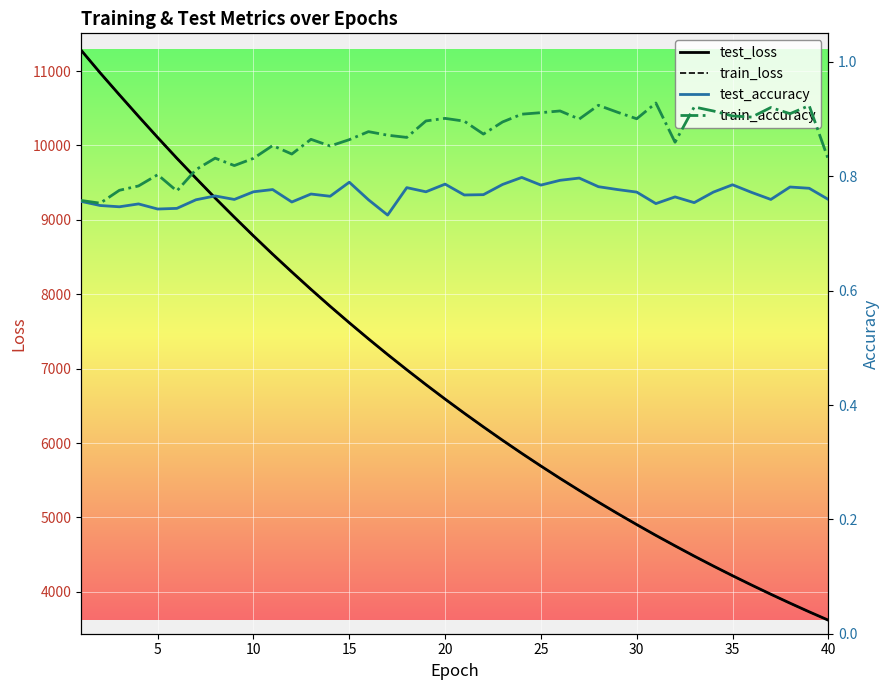

True or false: train_loss and test_accuracy cross at least once.

False